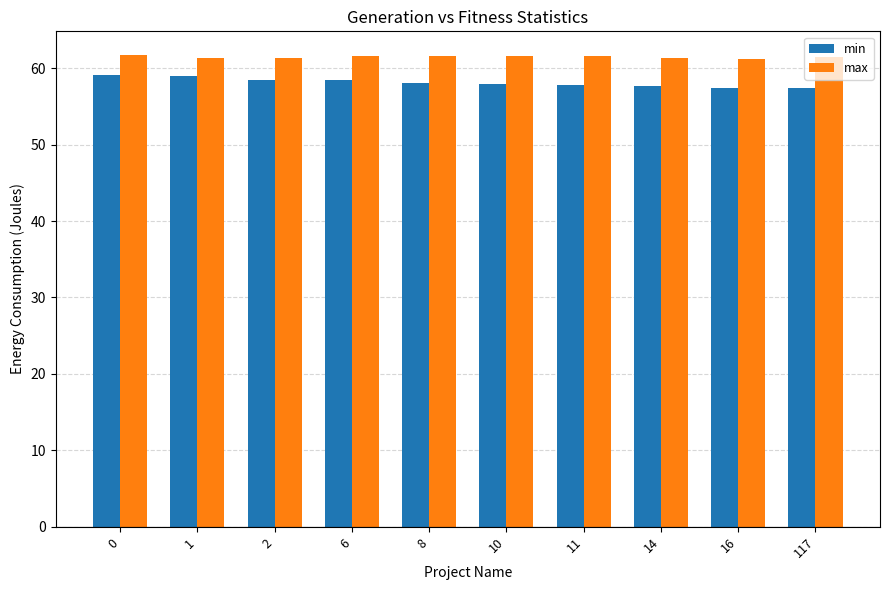

List the series in order of their peak value, highest first.

max, min